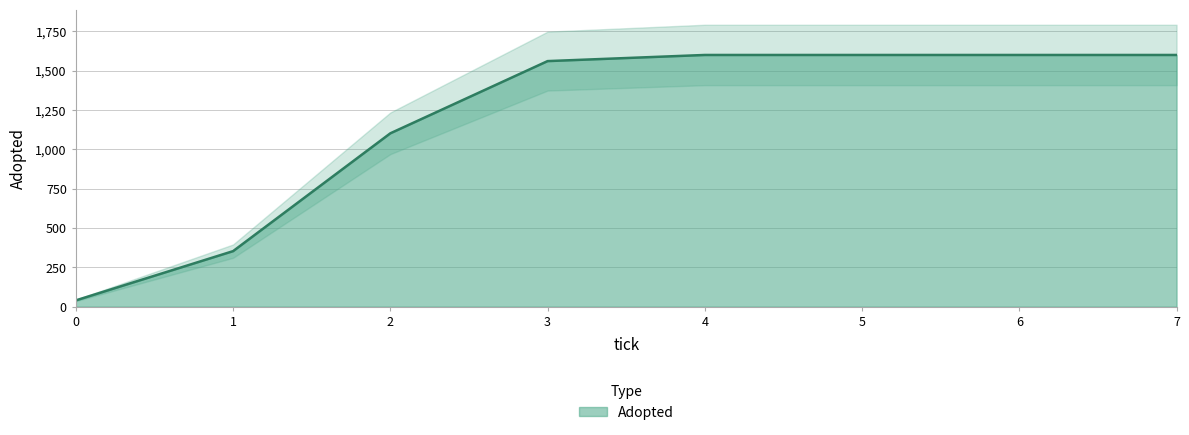

Count the number of data series in this chart.

1